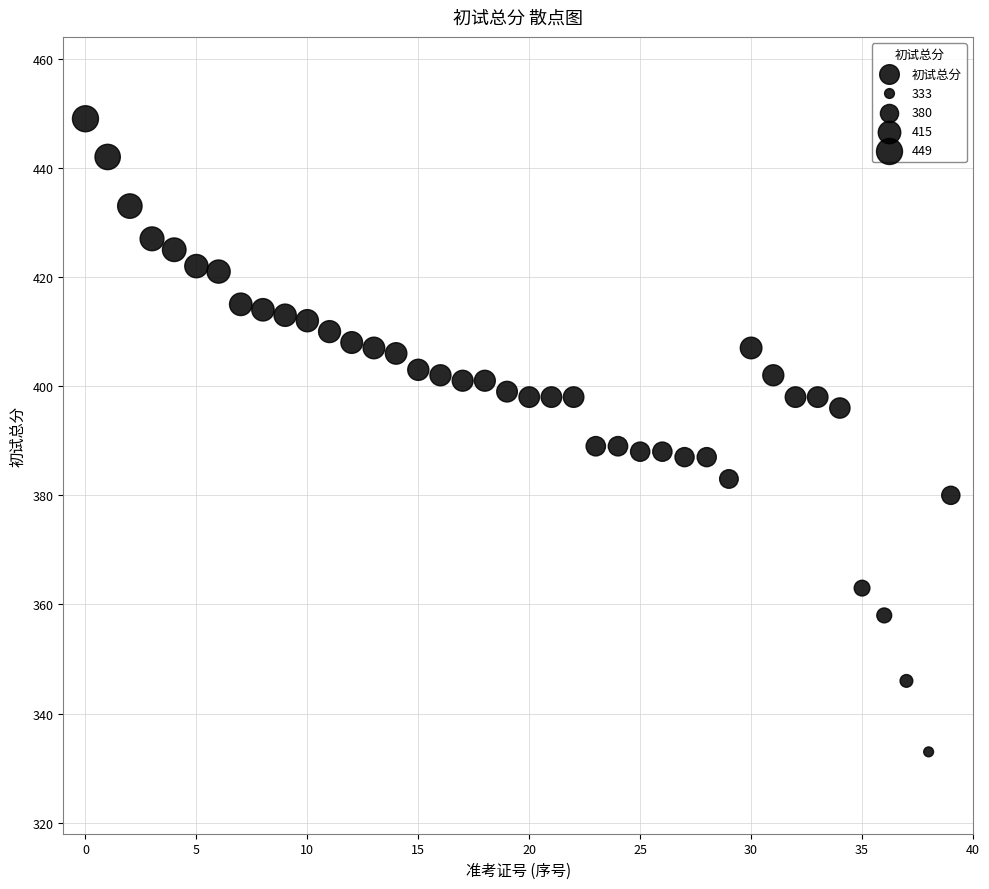

What is the range of Y values (max minus min)?

116